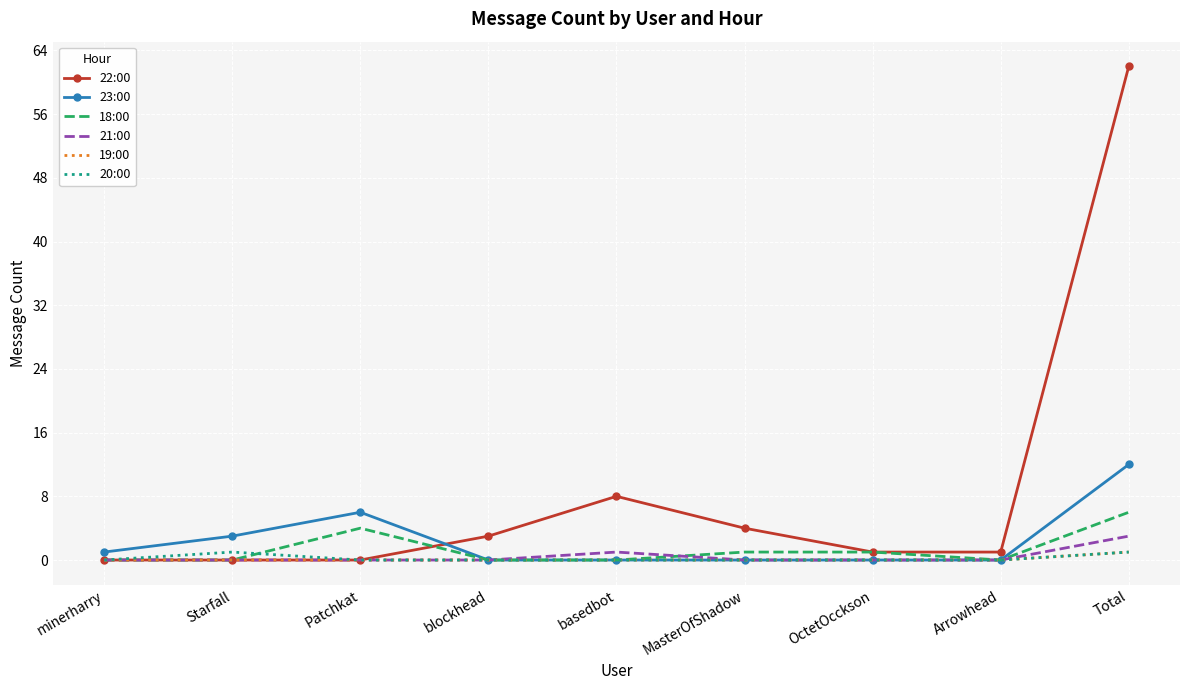

At which label does 18:00 reach its peak?

Total